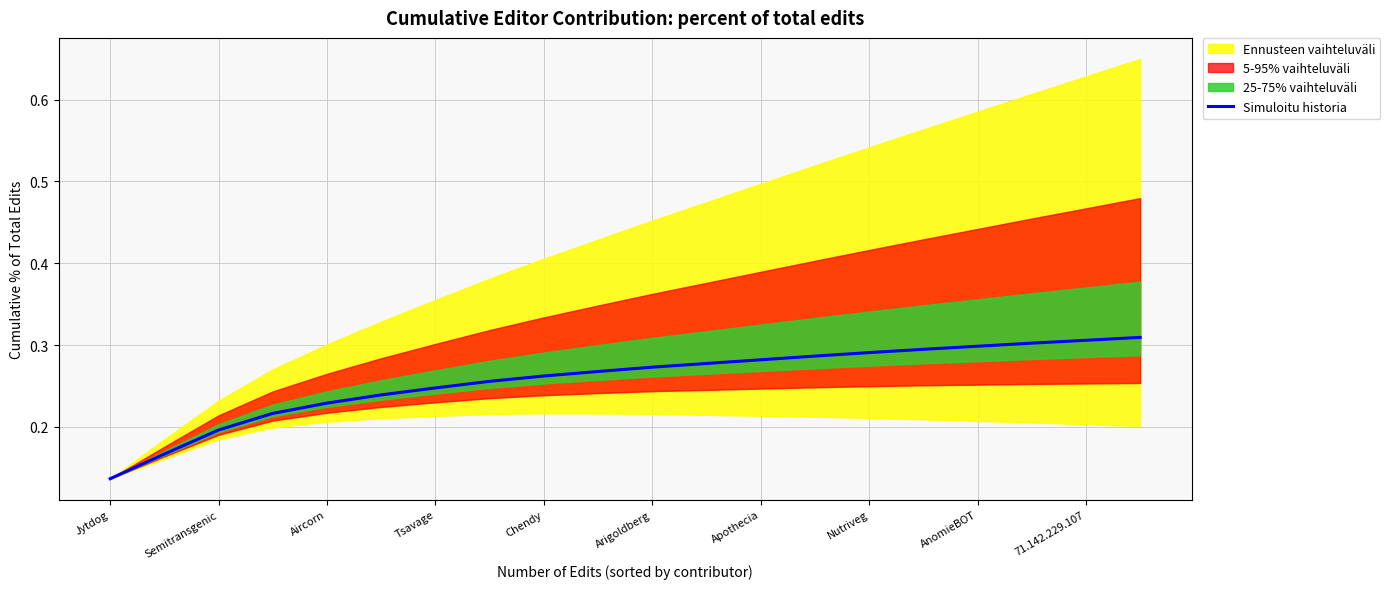

The Simuloitu historia series shows 0.4 at Tsavage. True or false?

False